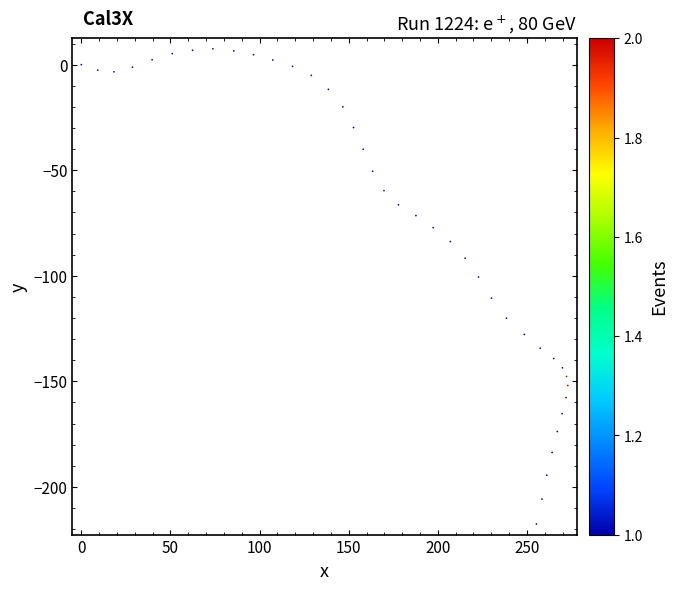

What is the range of X values (max minus min)?

272.9